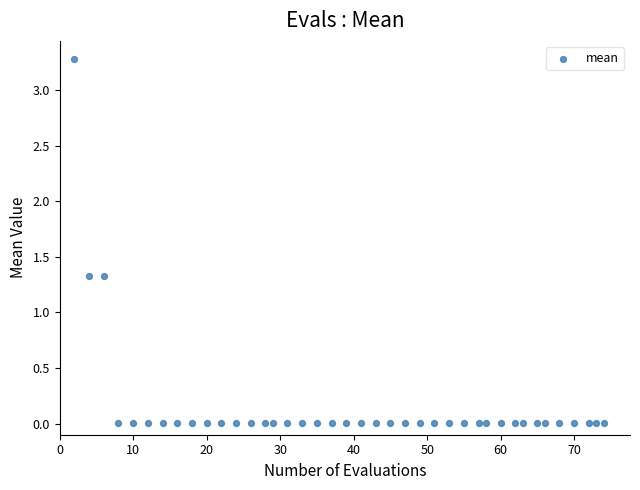

What is the range of X values (max minus min)?

72.0